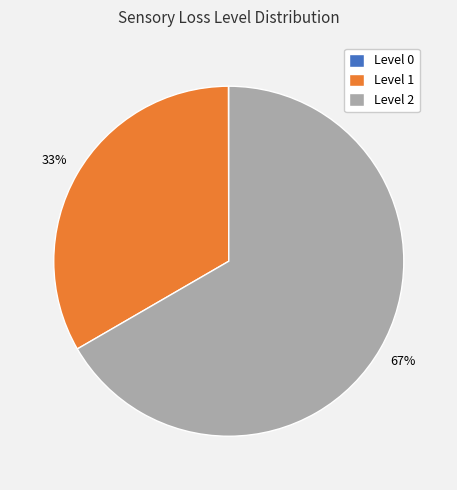

What is the ratio of the value at Level 1 to the value at Level 2?

0.5